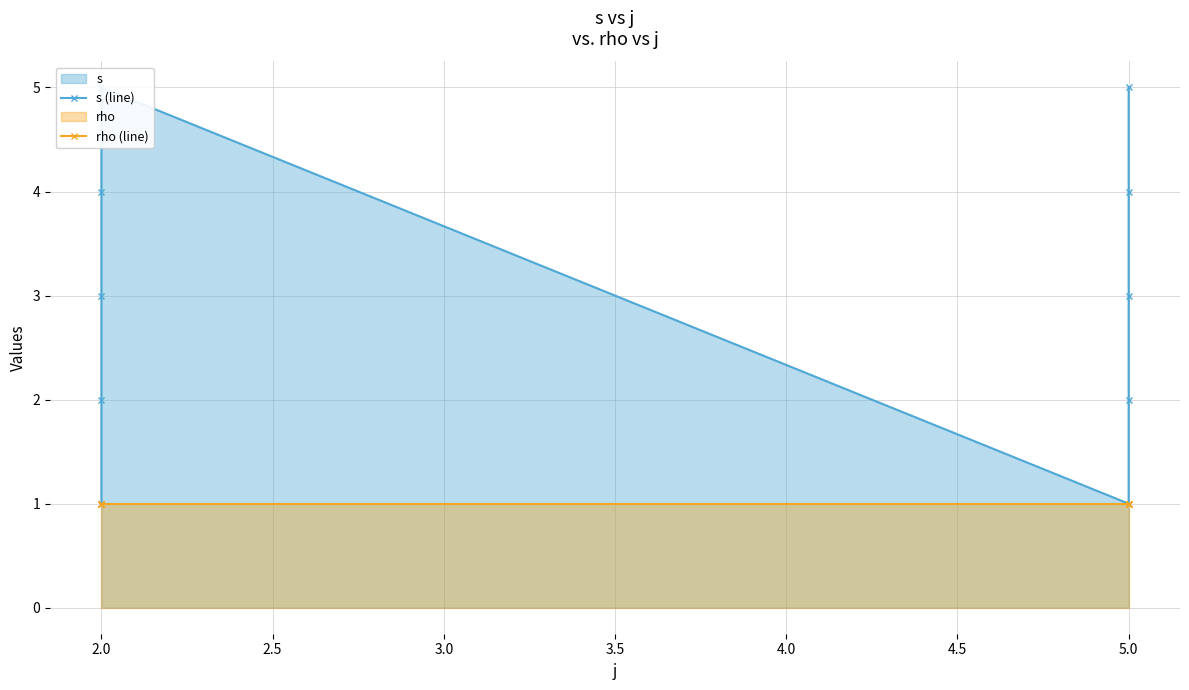

Rank the series by their average value, from highest to lowest.

s (line), rho (line)